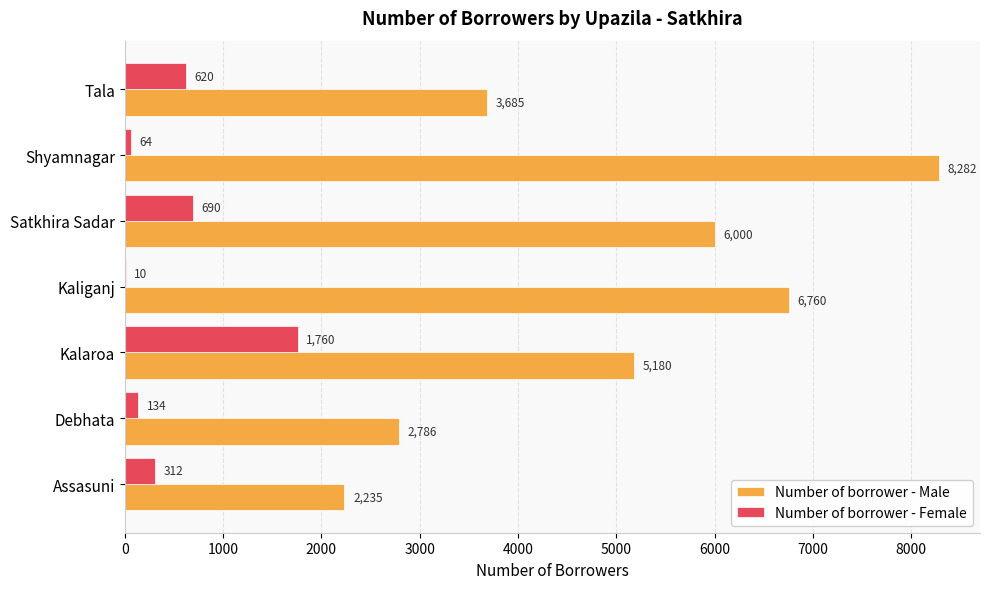

True or false: Number of borrower - Male has a value of 2235 at Assasuni.

True